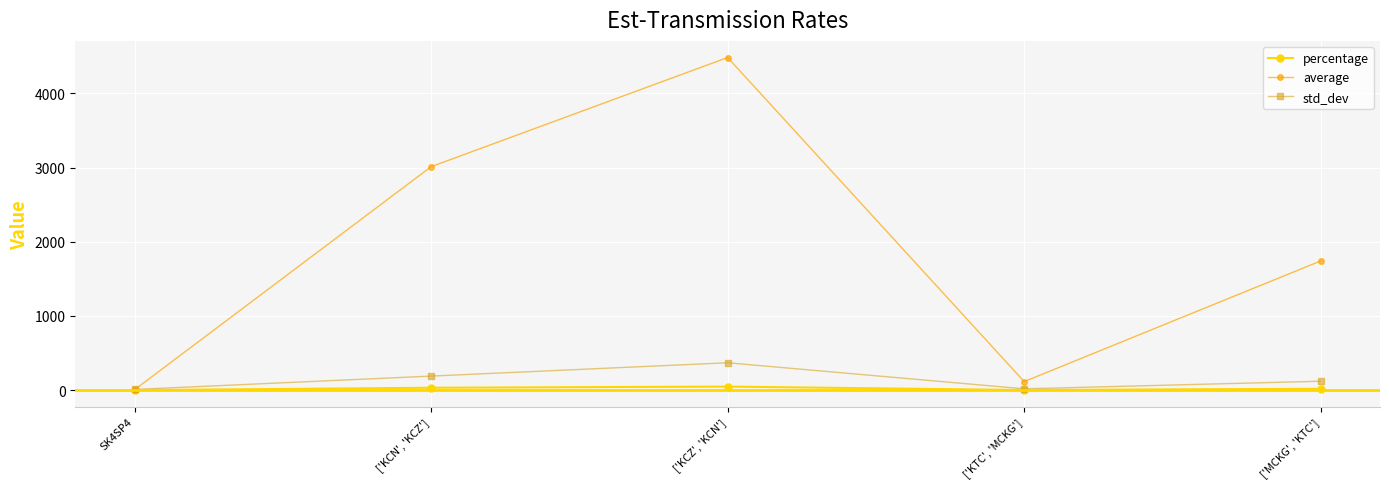

The std_dev series shows 586.1 at ['KCZ', 'KCN']. True or false?

False